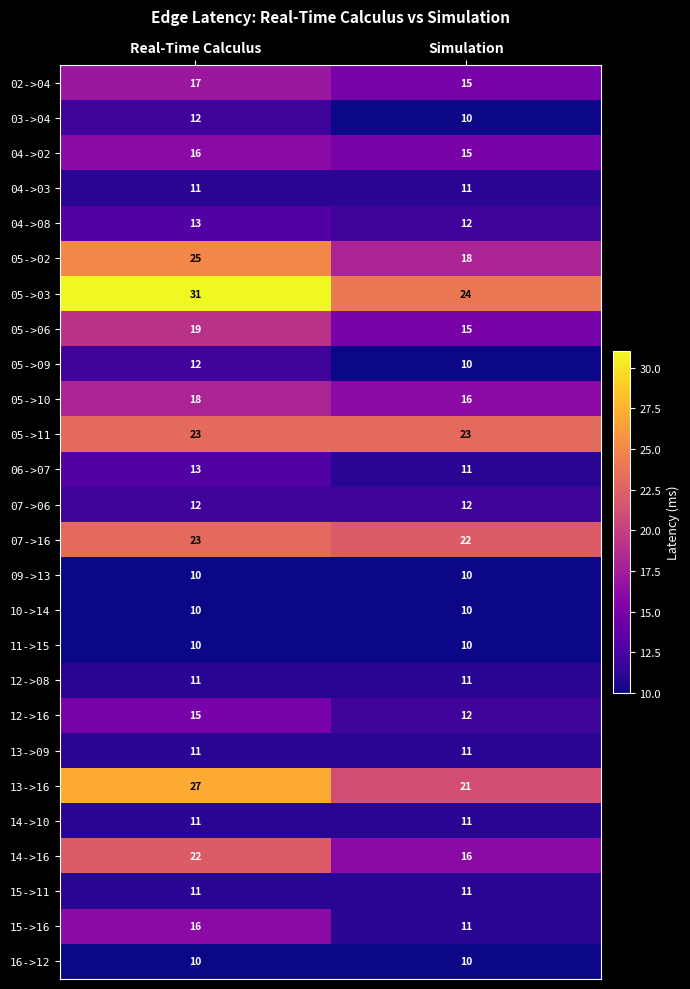

Read the 04->03 value at Simulation.

11